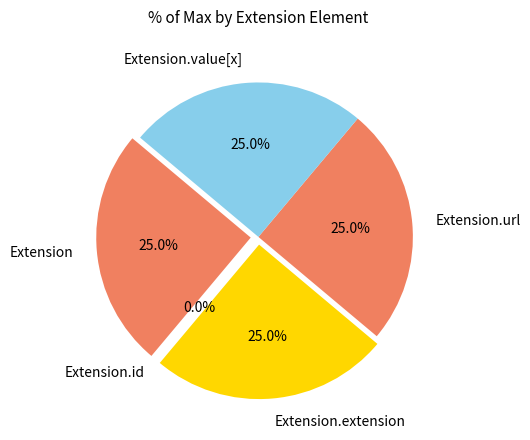

Is it true that Extension is 25% of the pie?

True